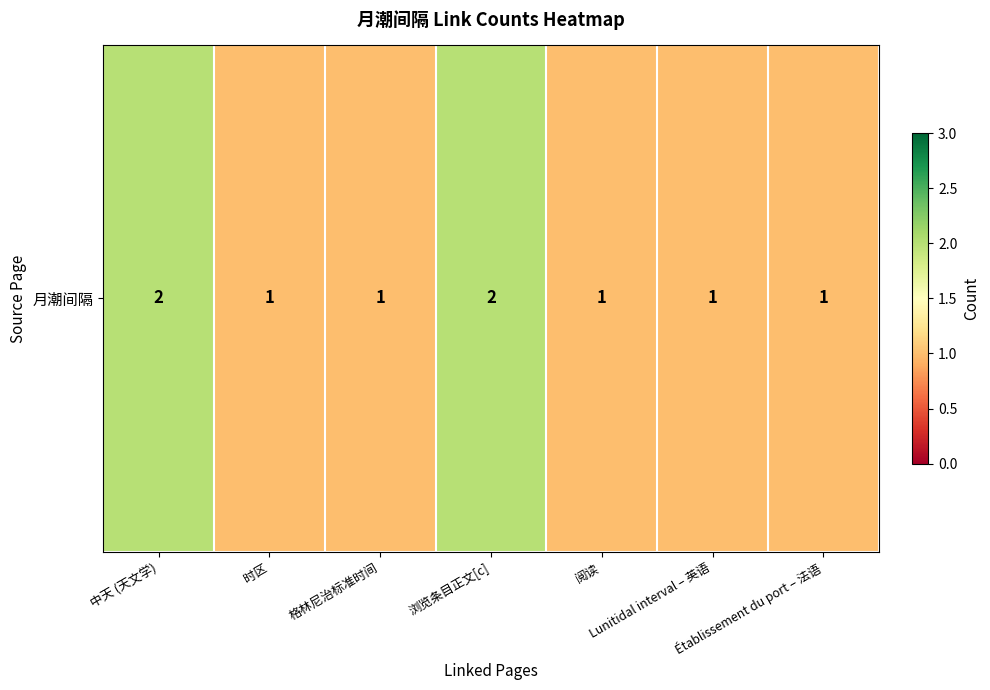

Which label corresponds to the smallest value in the chart?

时区